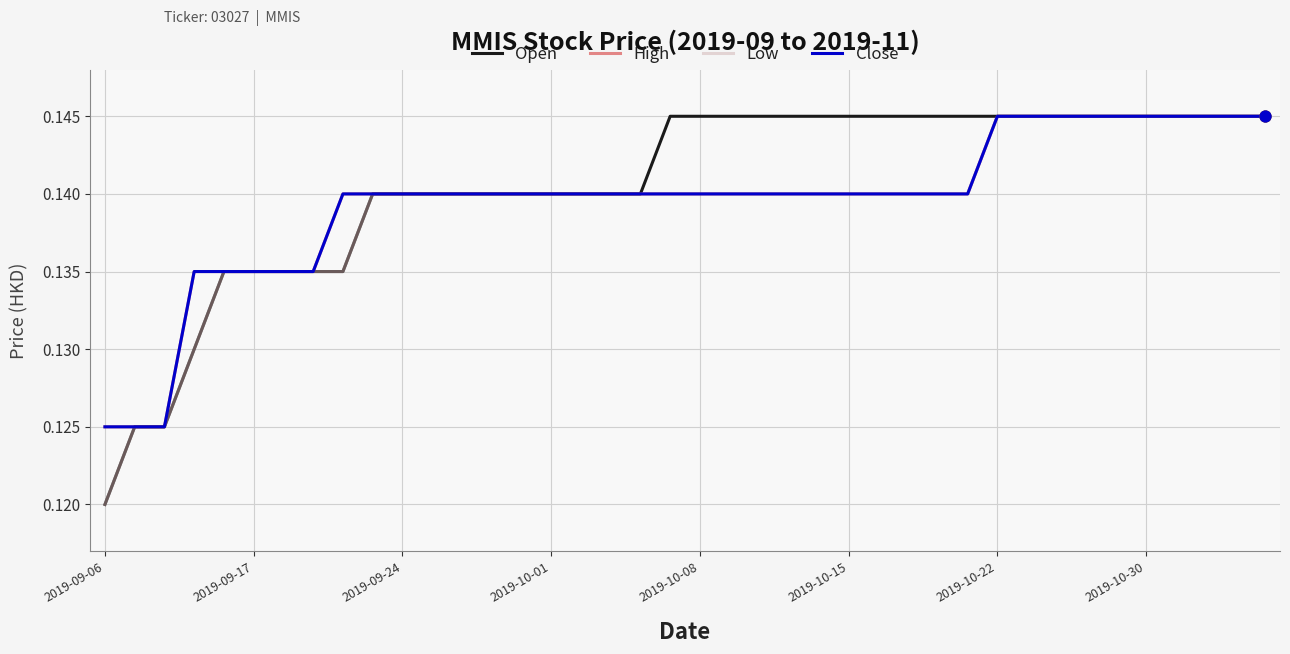

Which series has the largest total across all categories?

Open